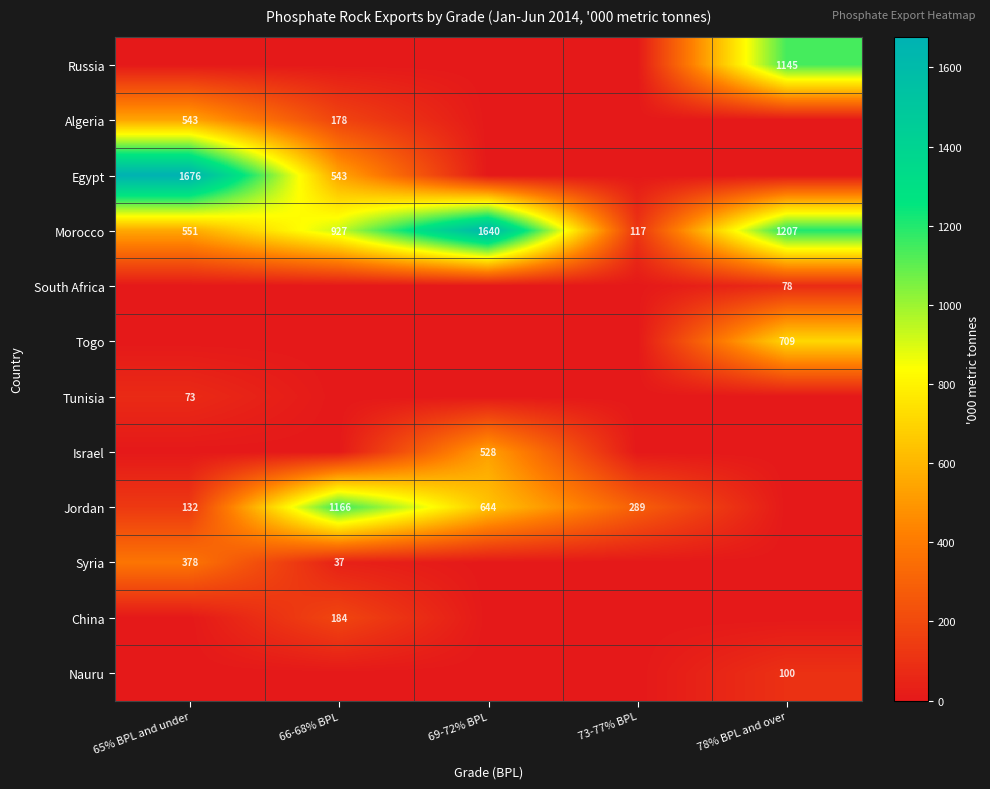

What is the difference between the Morocco values at 66-68% BPL and 69-72% BPL?

713